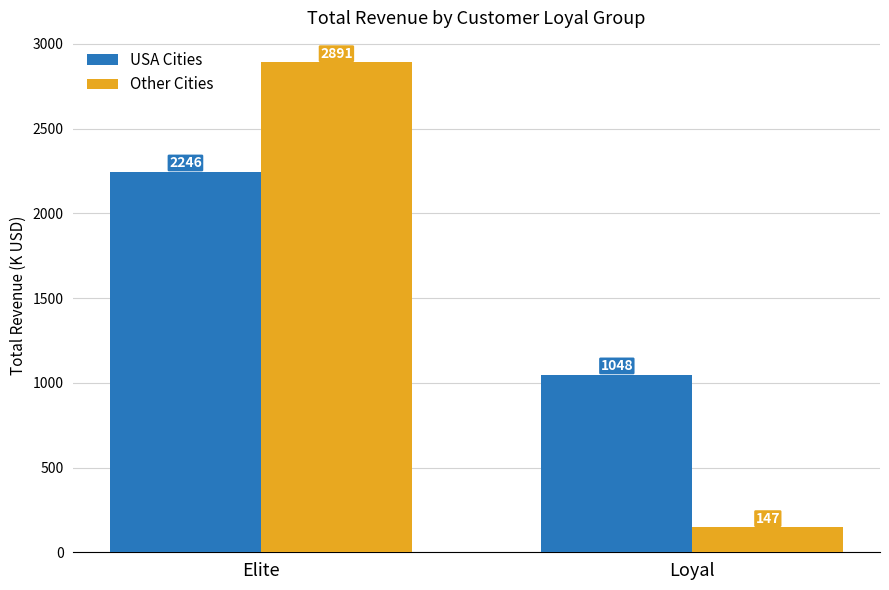

Is it true that USA Cities equals 1795.8 at Loyal?

False